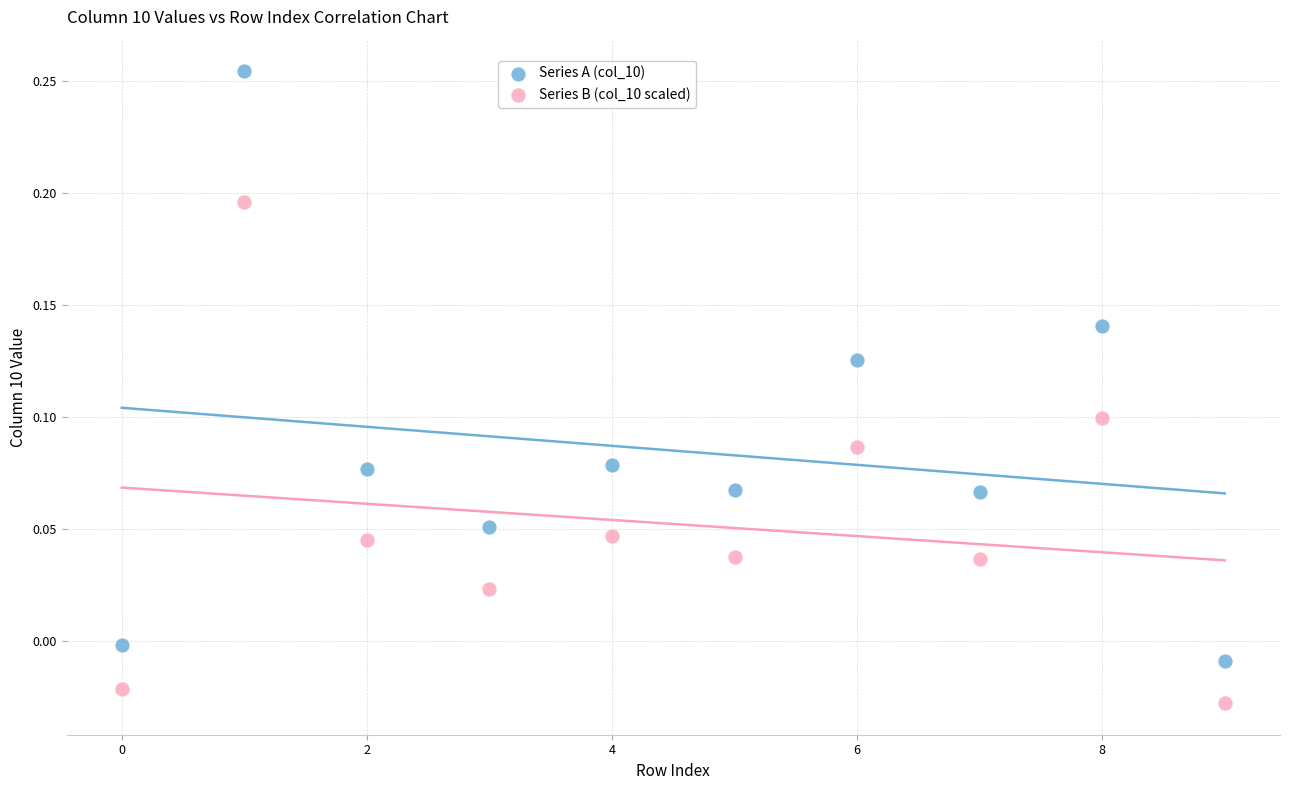

Which series reaches the minimum Y coordinate?

Series B (col_10 scaled)